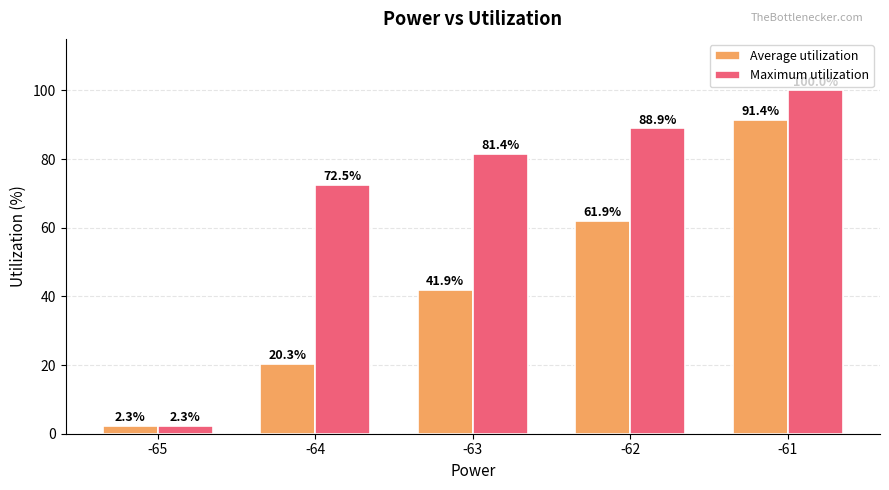

How many bars are there in total?

10